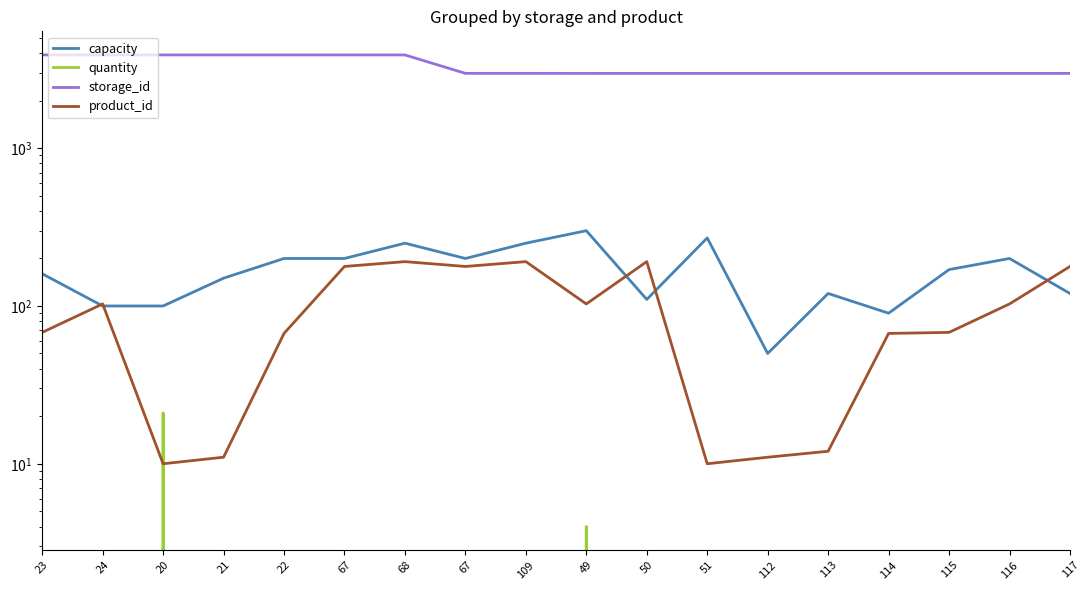

At which category is the sum across all series the highest?

68